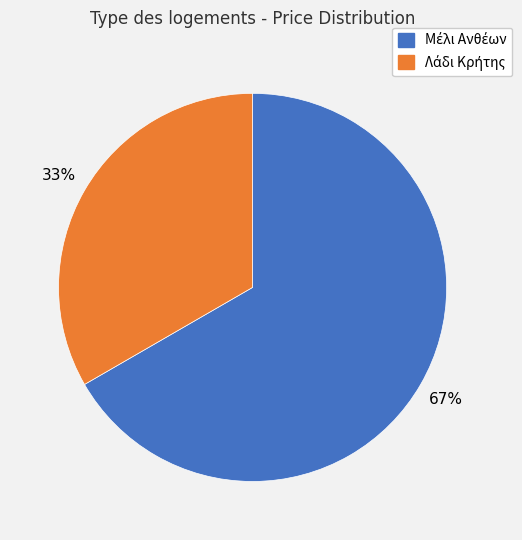

To the nearest percent, what is the average slice percentage?

50%